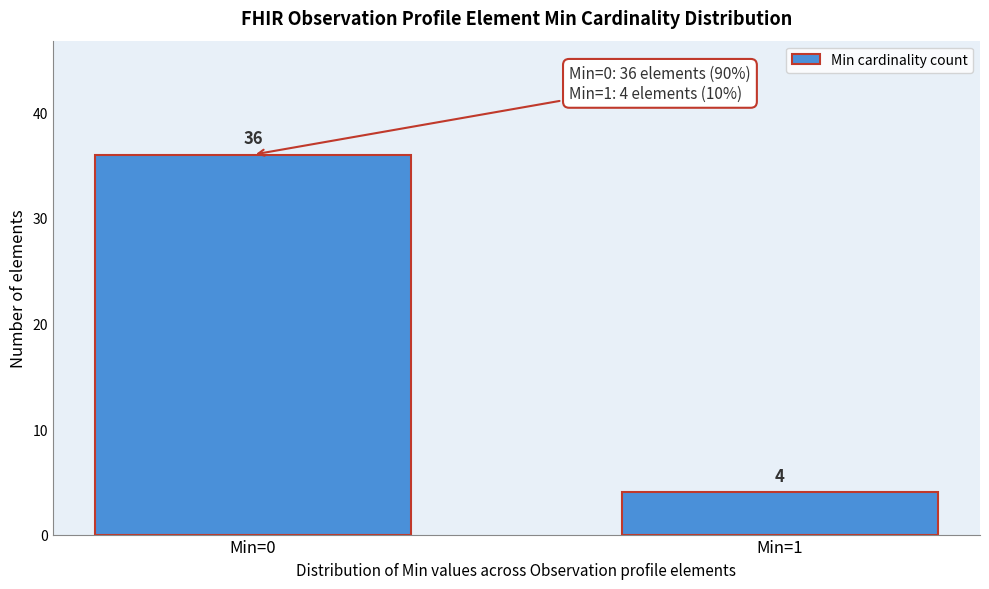

Reading left to right, list all the values displayed in this chart.

36	4